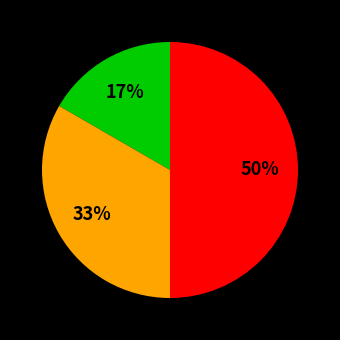

Count the number of slices in the pie.

3